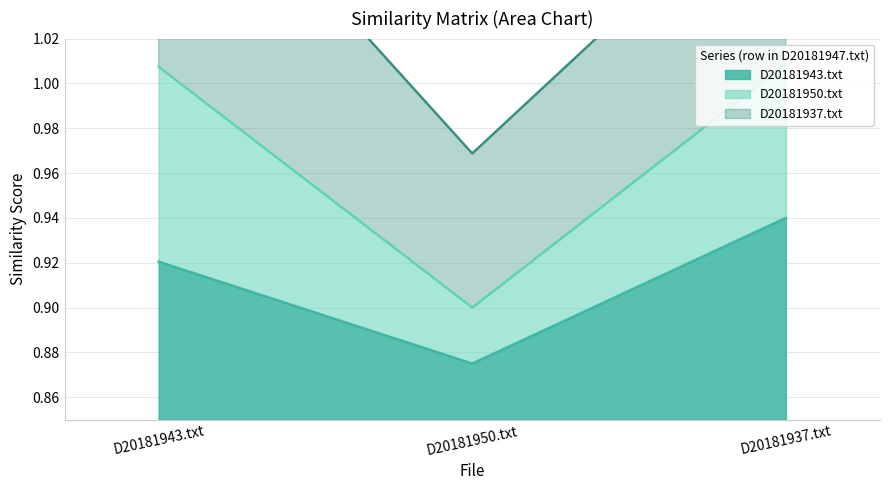

Is it true that D20181943.txt equals 0.9 at D20181937.txt?

True